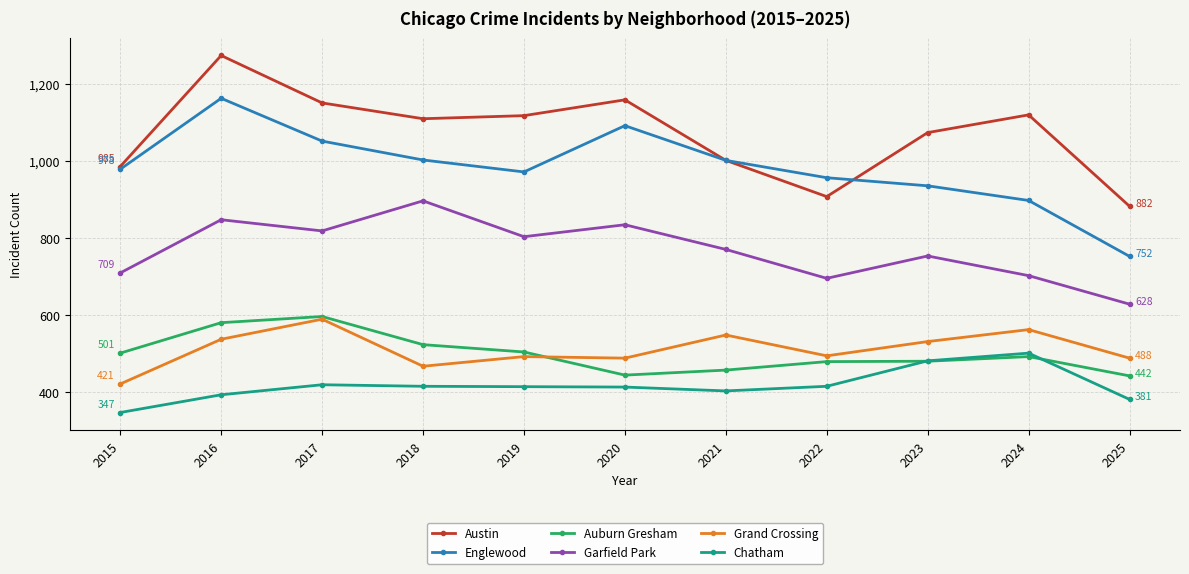

At which label does Garfield Park reach its peak?

2018